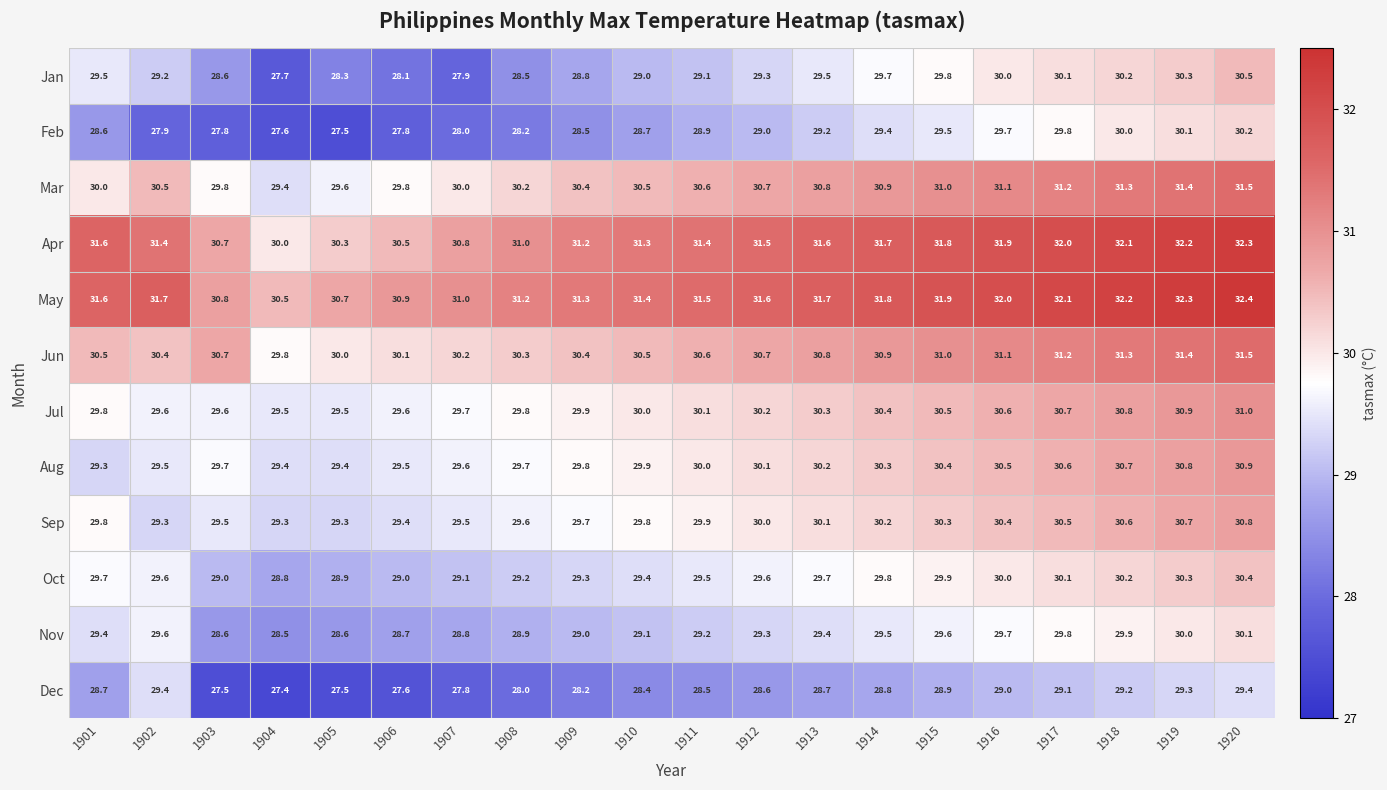

What is the difference between the maximum and second lowest values in the May series?

1.7